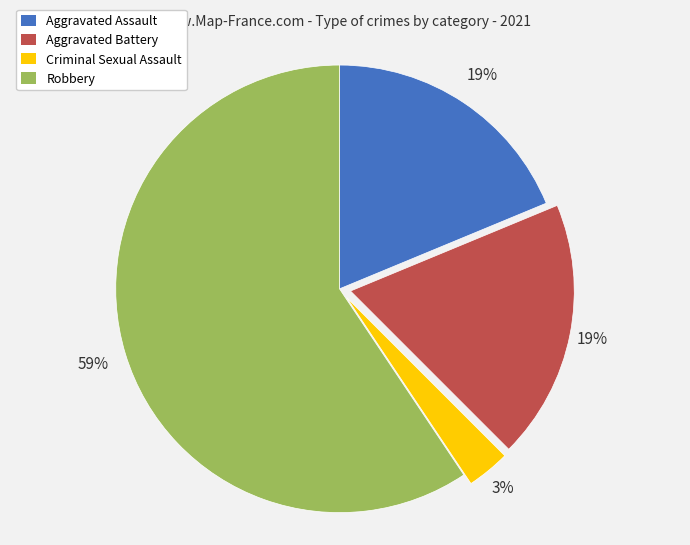

To the nearest percent, what is the difference between the Criminal Sexual Assault and Aggravated Battery slice percentages?

16%